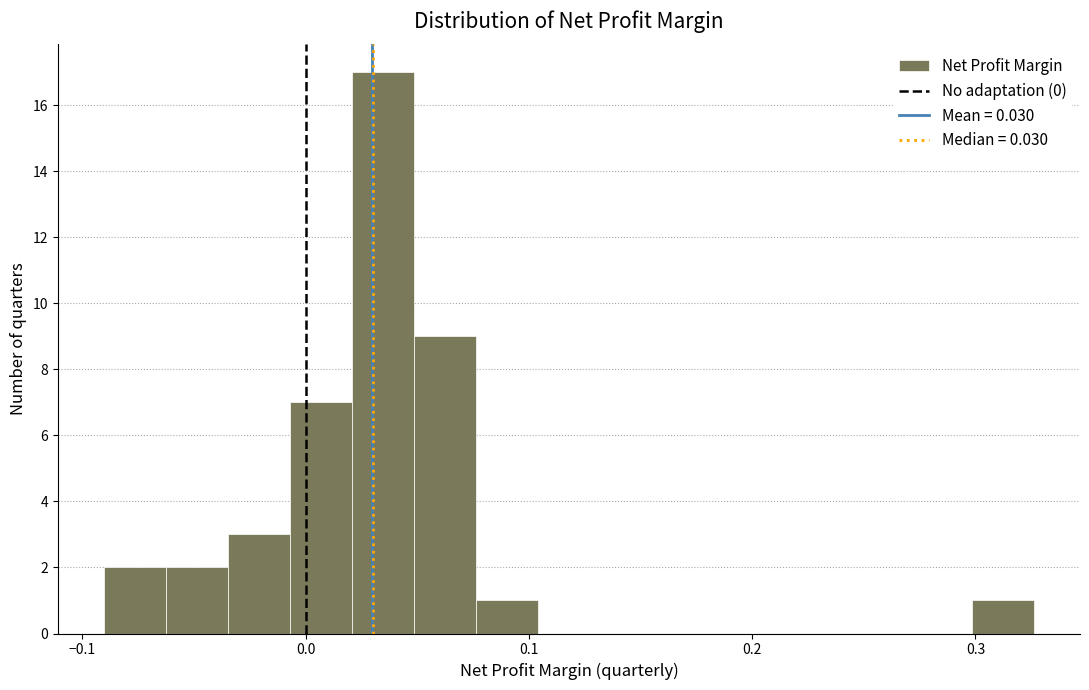

Read against the x-axis, roughly where is the centre of the tallest bar?

0.03